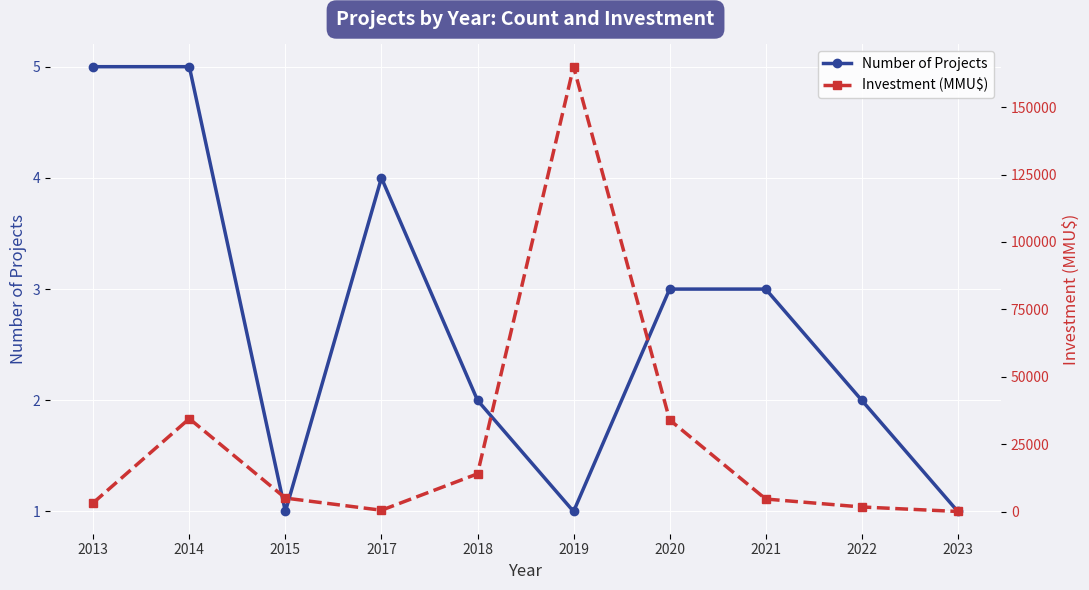

What is the sum of the Investment (MMU$) values at 2018 and 2022?

15700